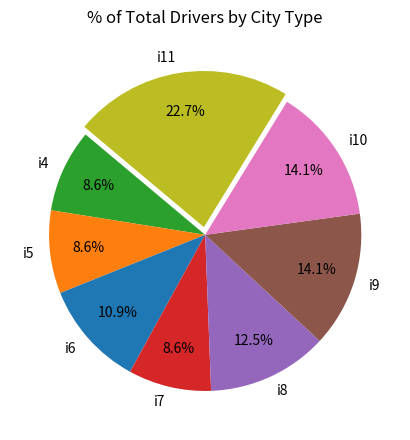

How many slices are in this pie chart?

8